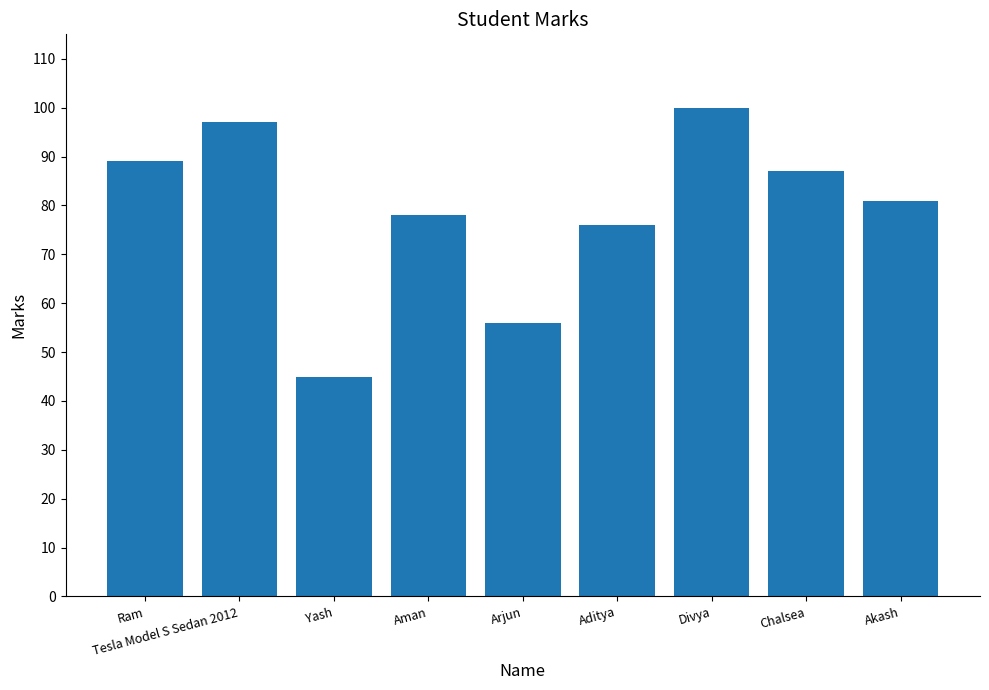

How many data points are less than 81?

4